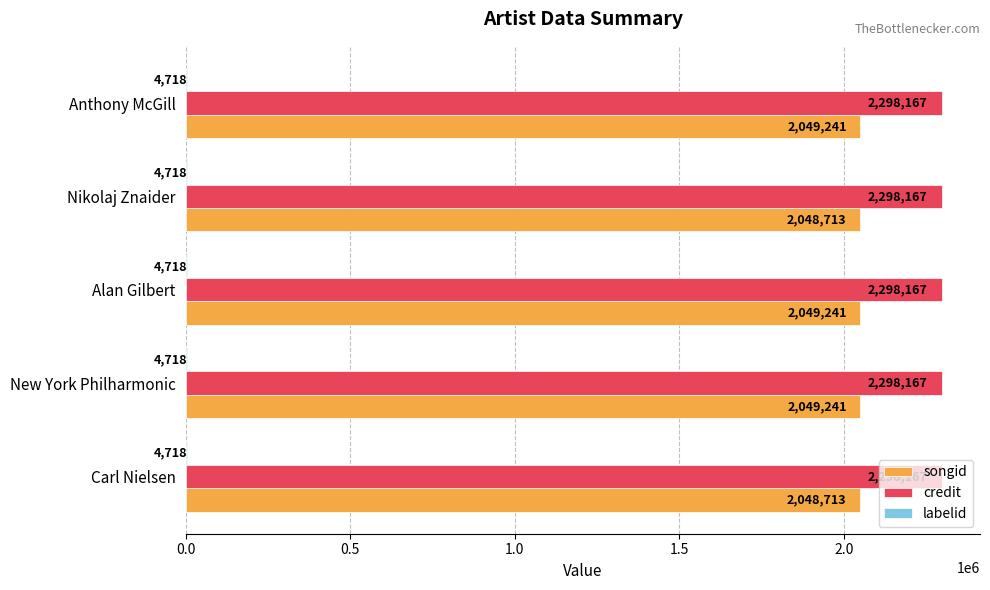

What is the sum of the songid values at Nikolaj Znaider and New York Philharmonic?

4097954